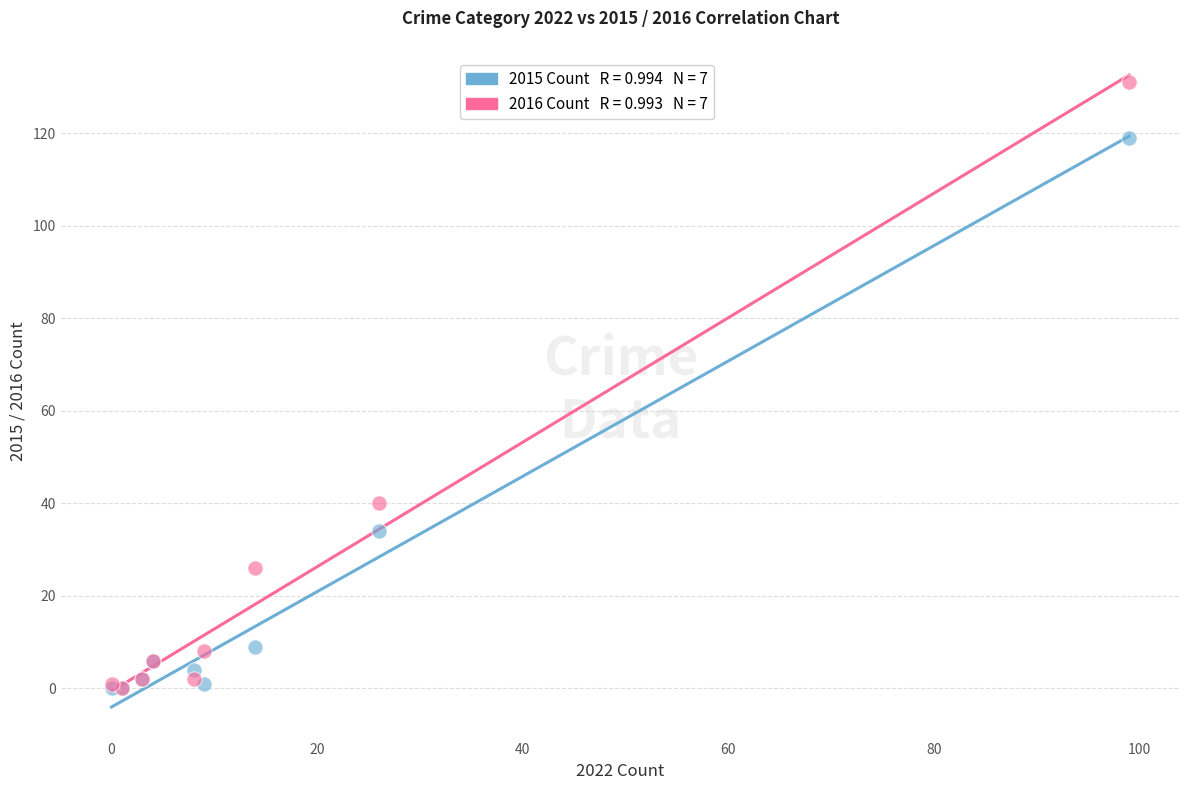

Across all series, what Y value is closest to 65?

40